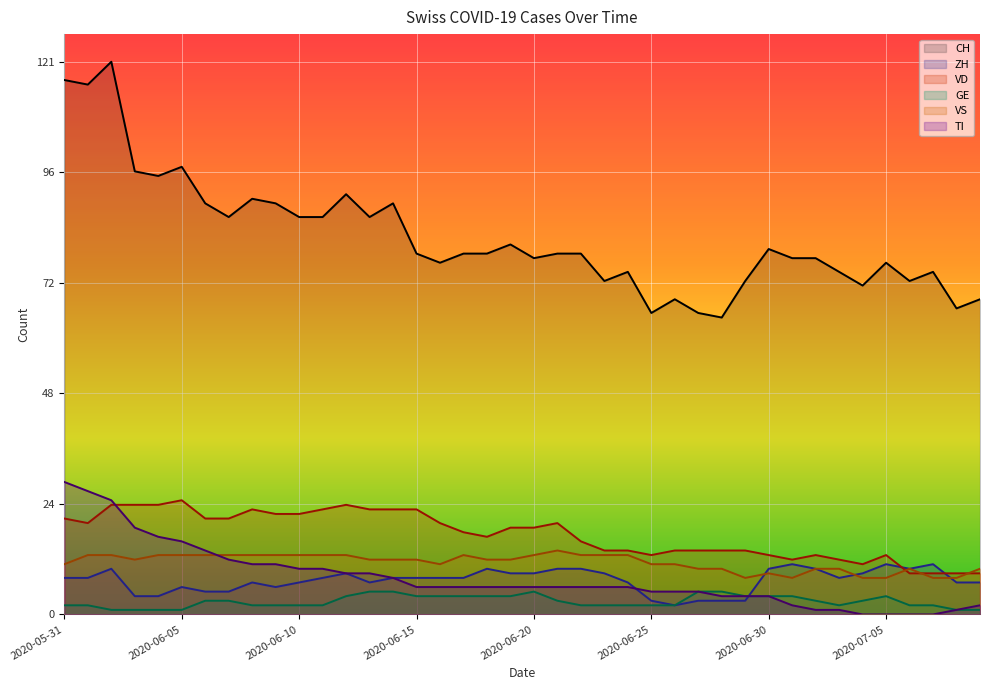

What position from the left is 2020-06-09?

10